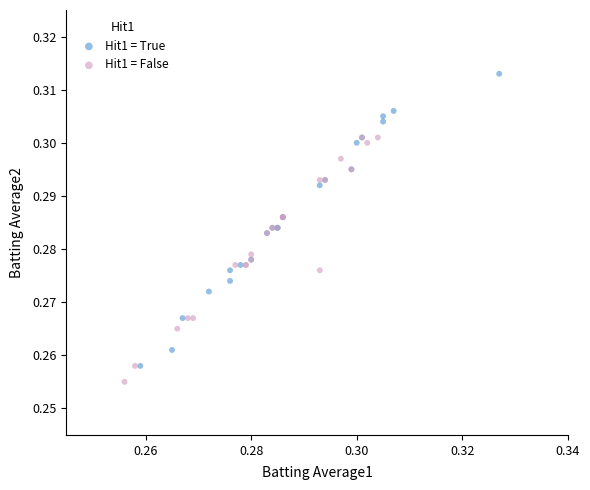

Which series has the widest spread of Y values?

Hit1 = True